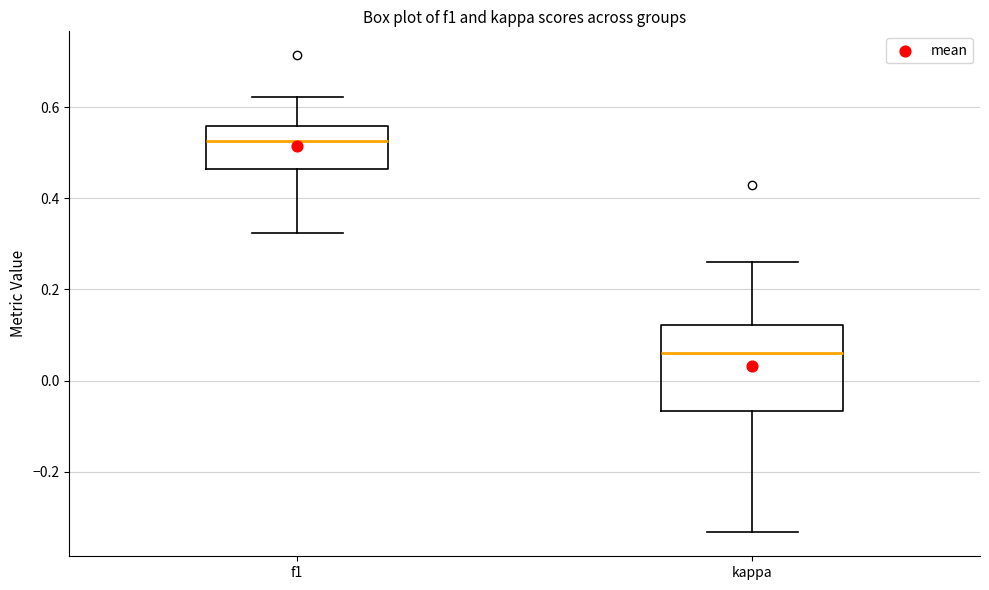

Which box has the highest median line?

f1